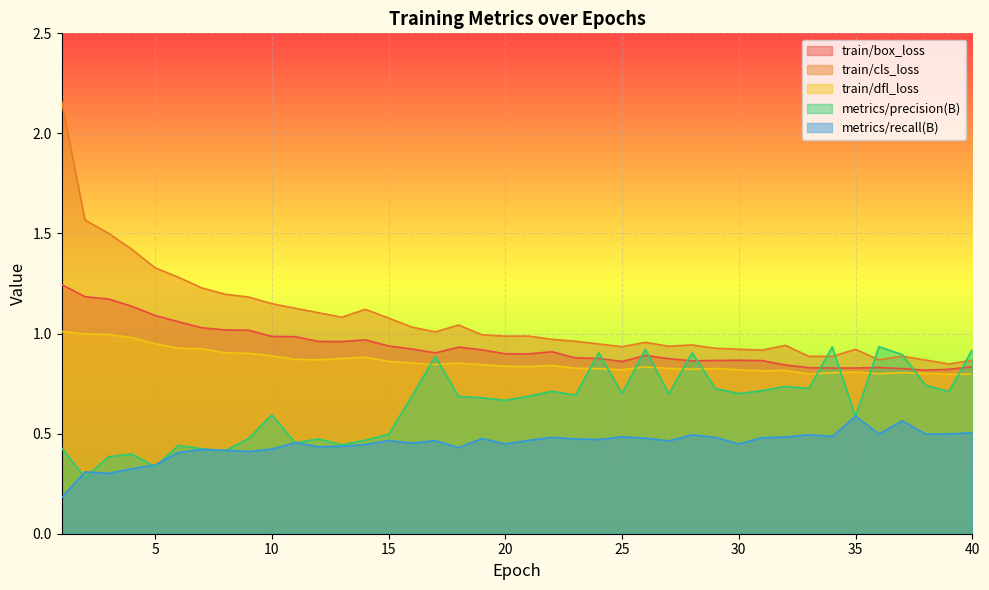

Which label corresponds to the smallest value in the chart?

1